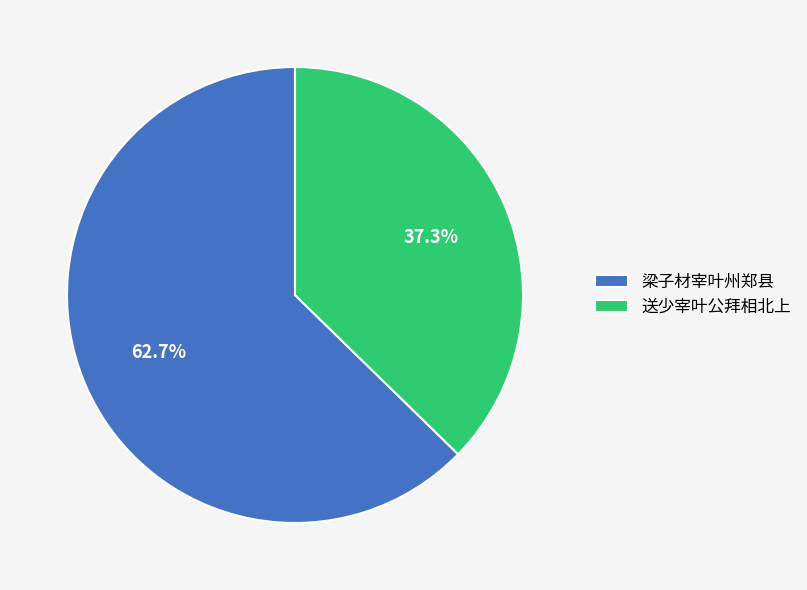

What is the smallest slice in the pie chart?

送少宰叶公拜相北上